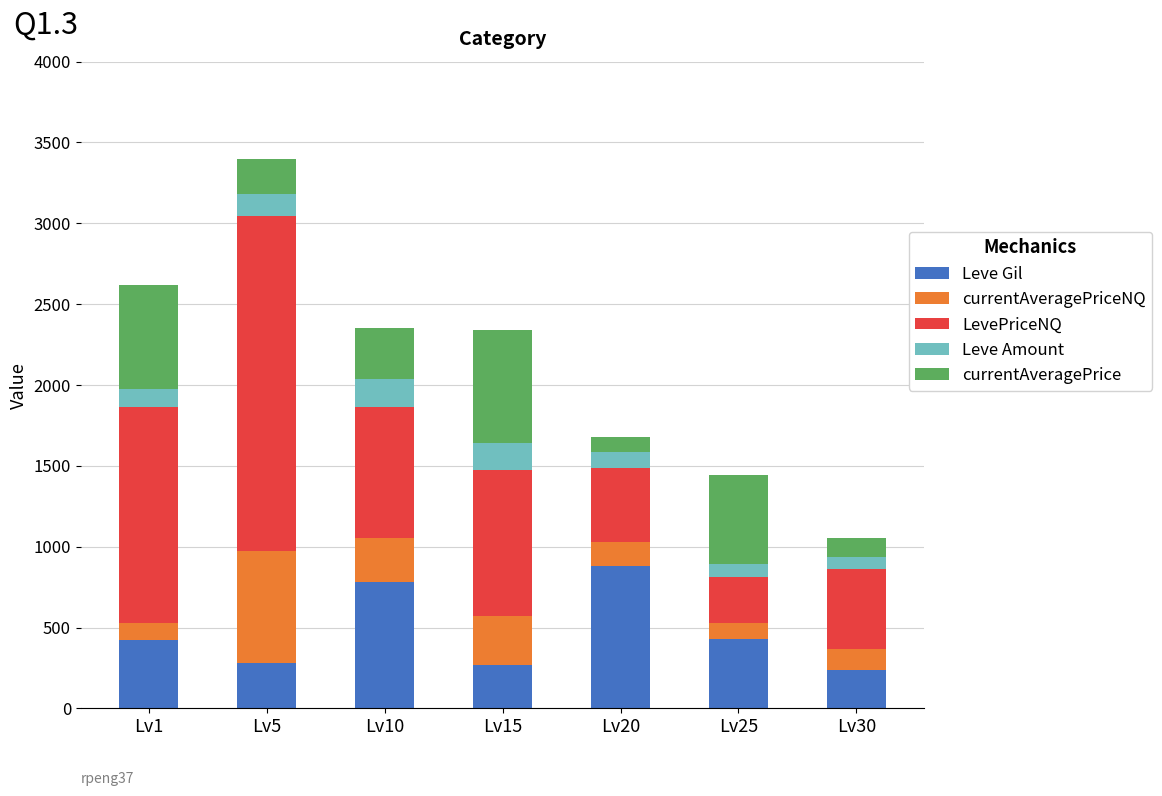

What is the average value of the Leve Gil series?

471